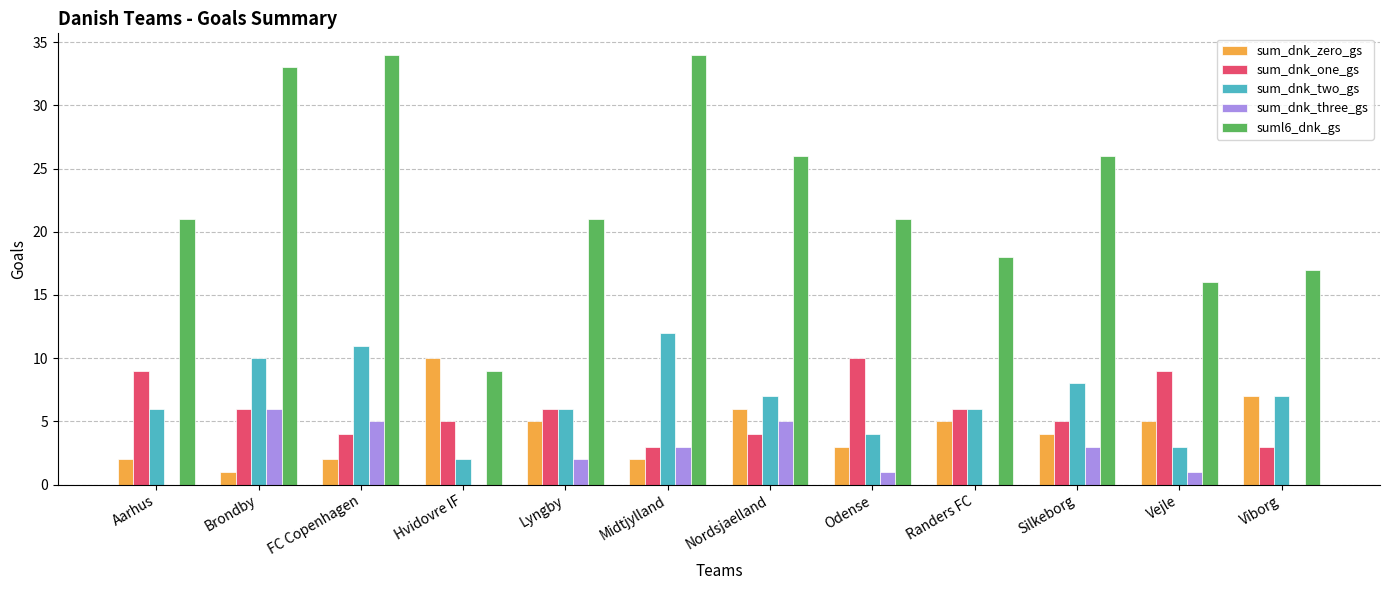

Is the value of sum_dnk_zero_gs at Aarhus greater than the value of sum_dnk_three_gs at Brondby?

No